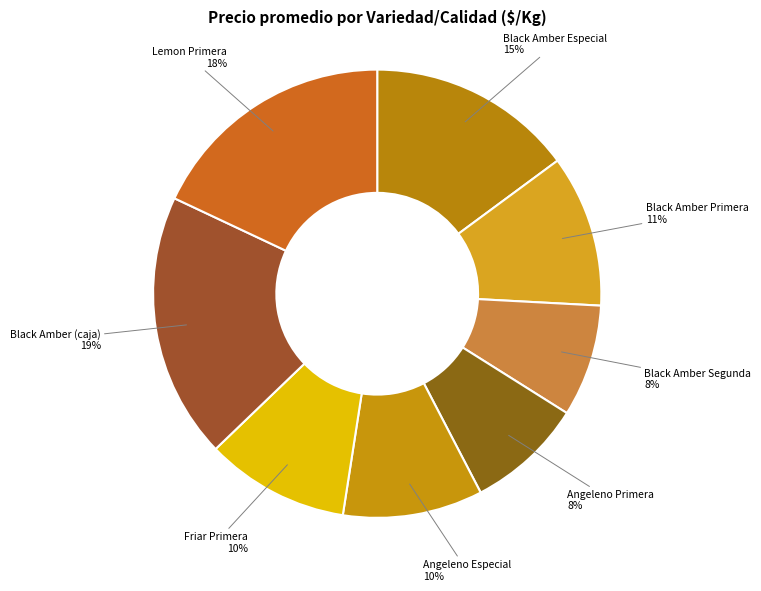

Is there any slice that represents more than half of the pie?

No